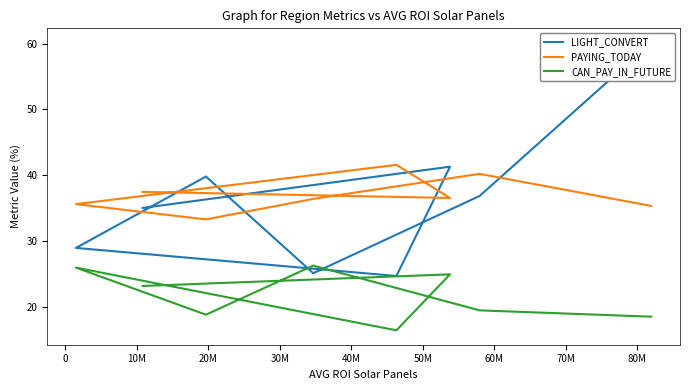

In CAN_PAY_IN_FUTURE, how many points are higher than both neighbors (excluding endpoints)?

3